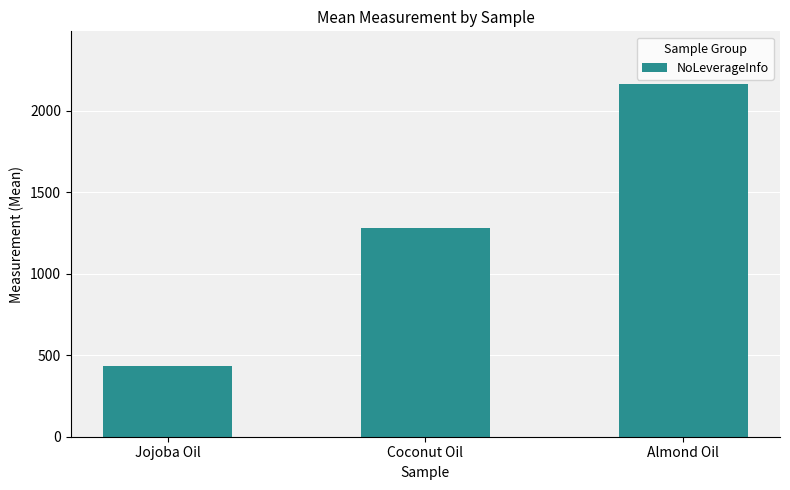

What is the difference between the maximum and second lowest values?

878.7